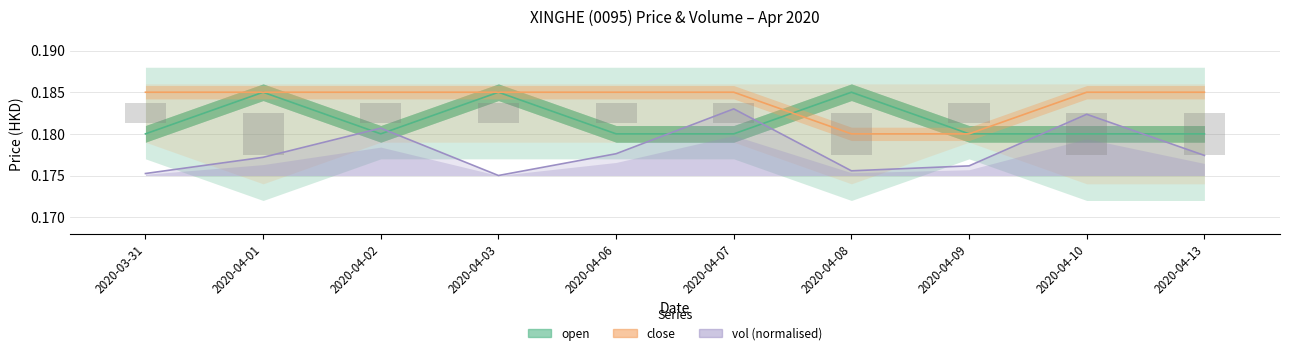

What is the approximate value of vol (normalised) at 2020-04-01?

0.2